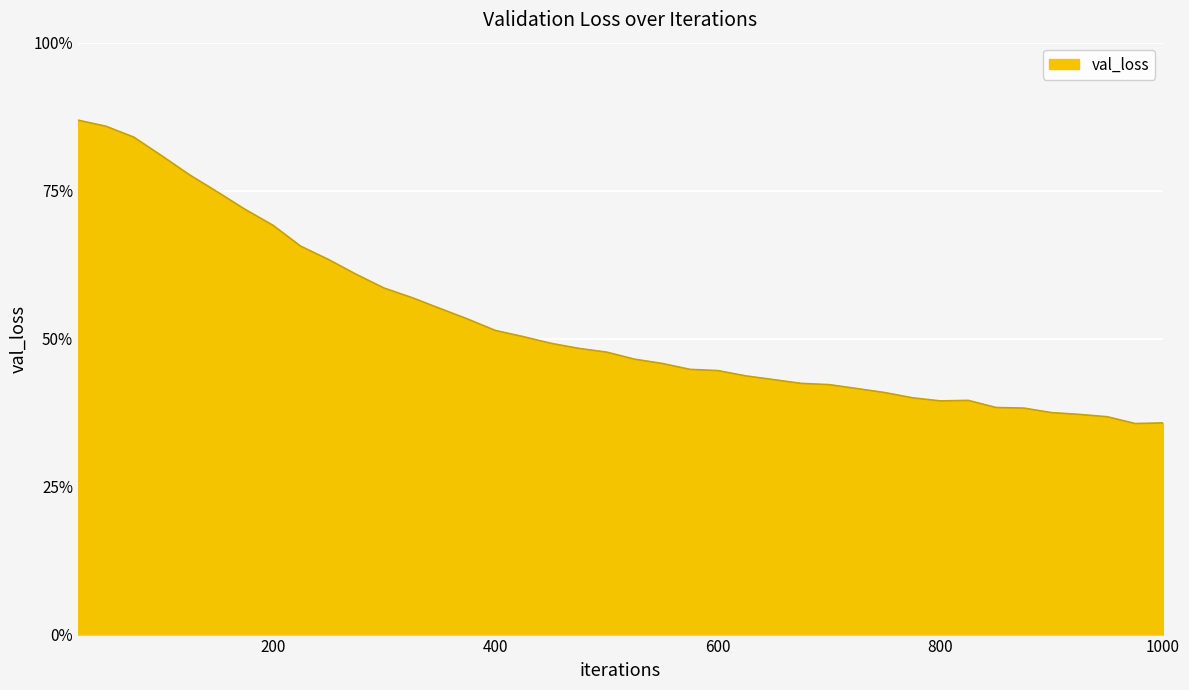

Is this an area chart (filled region under the line)?

Yes